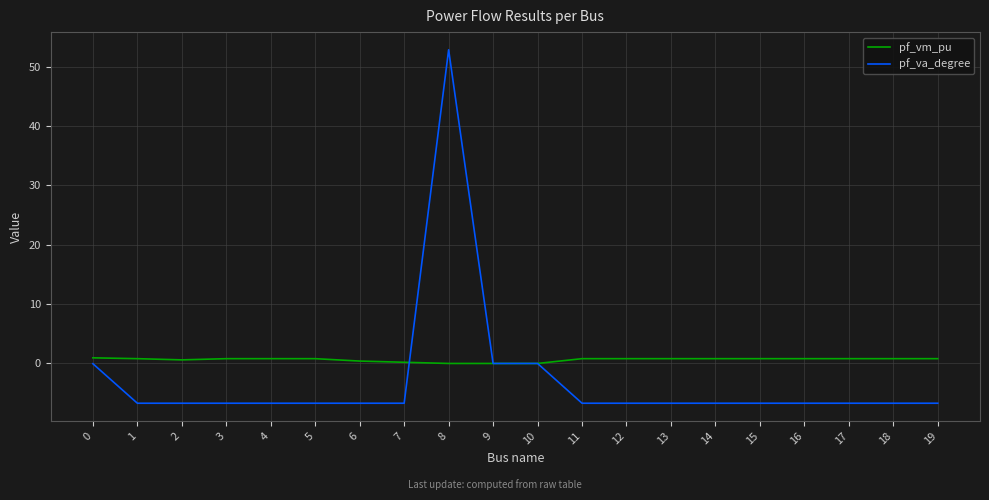

The value of pf_va_degree at 5 is -8.7. True or false?

False